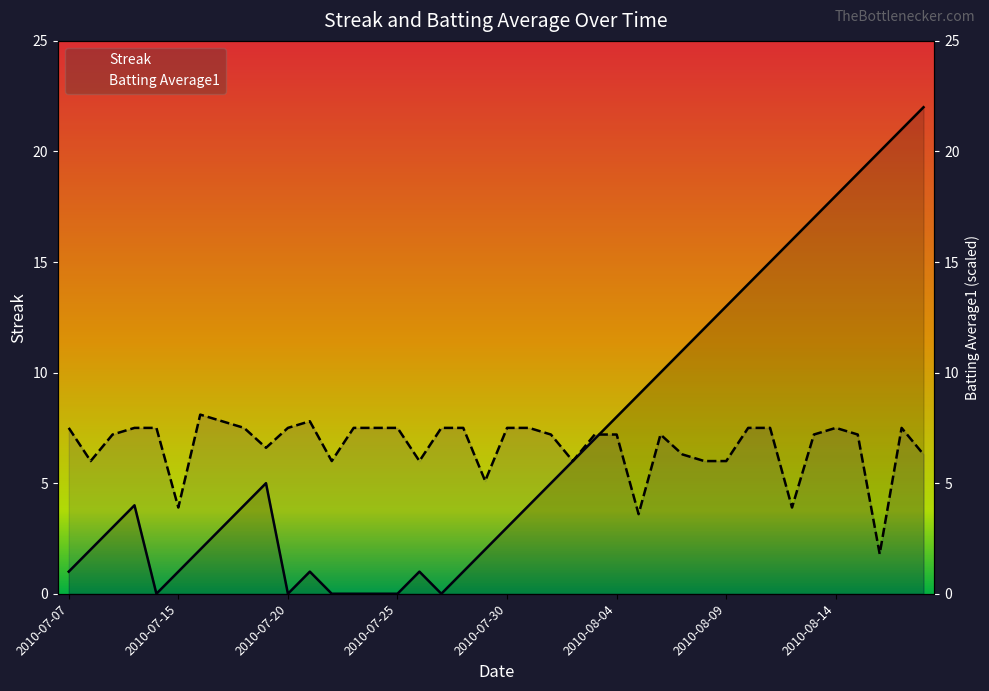

True or false: Batting Average1 has more than 2 points higher than both neighbors.

True